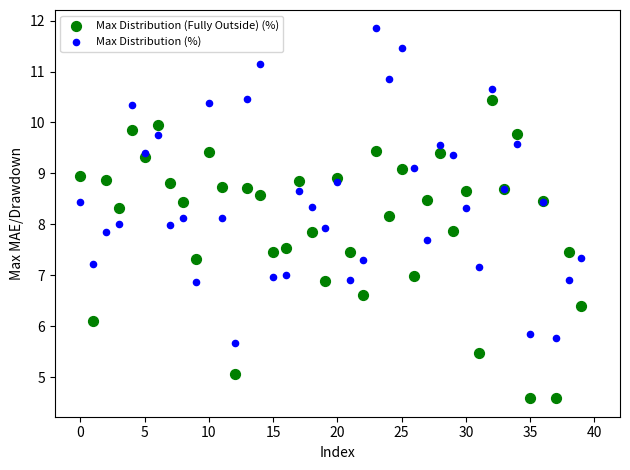

Which series reaches the minimum Y coordinate?

Max Distribution (Fully Outside) (%)